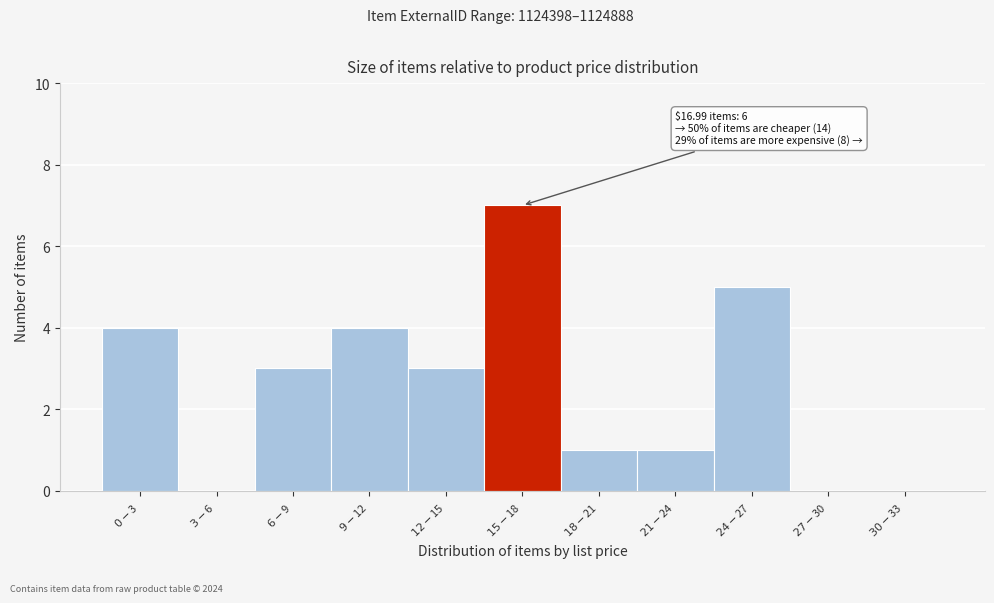

What is the sum of all values?

28